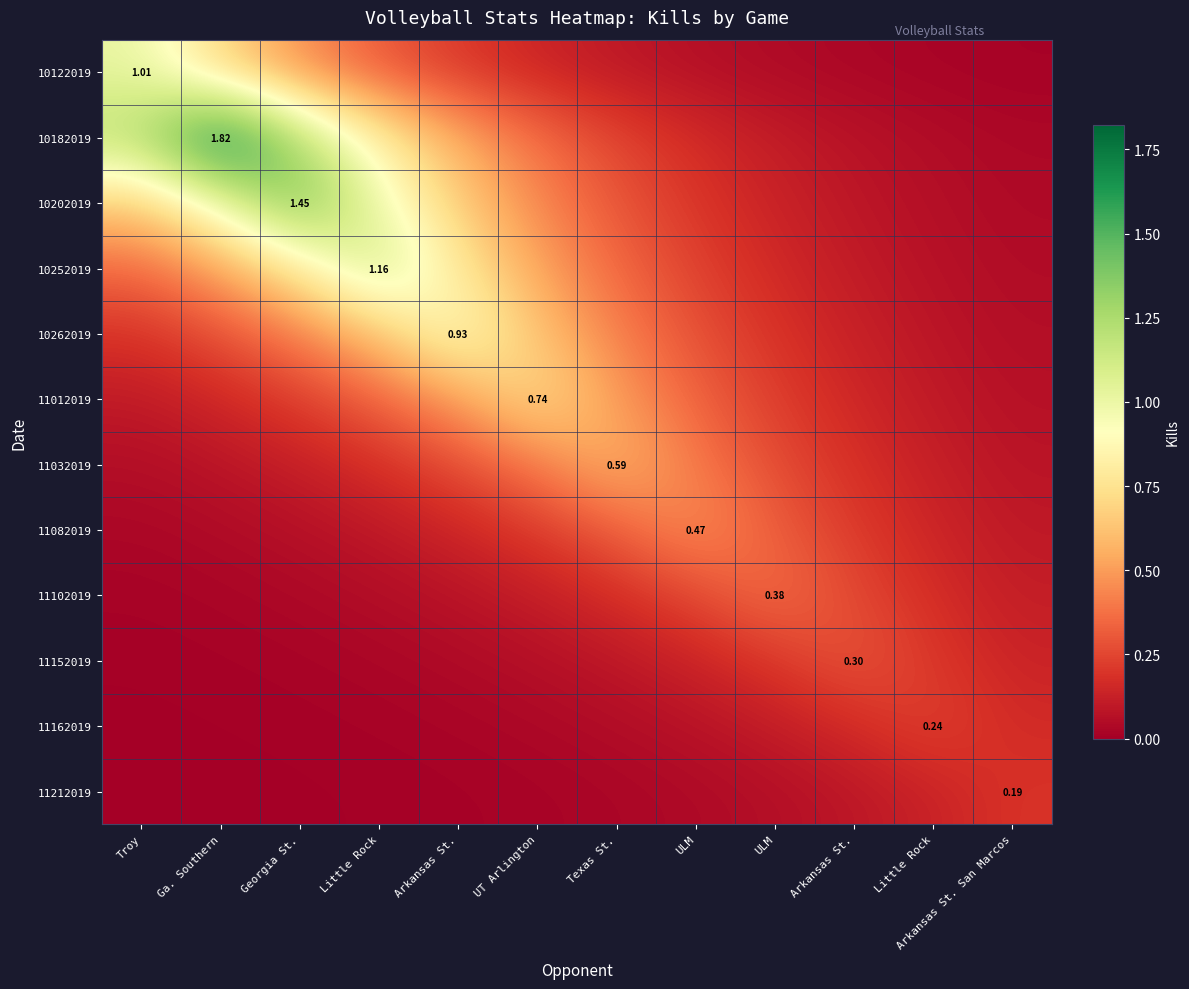

At which category is the sum across all series the highest?

Georgia St.